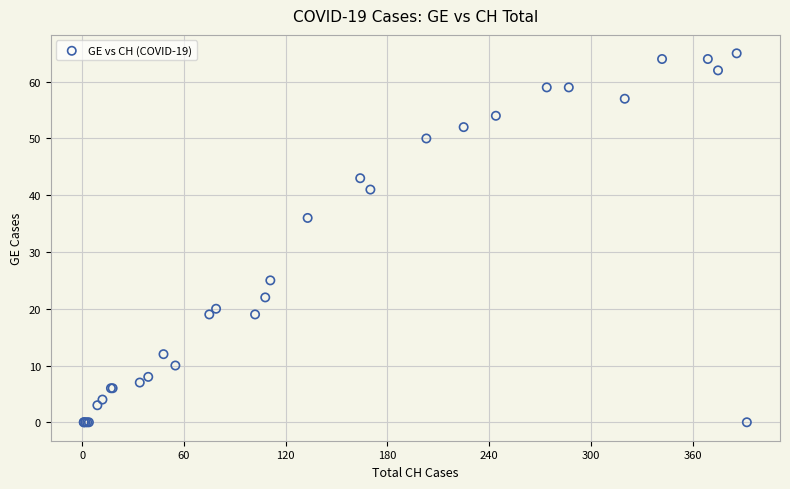

What Y value in the scatter plot is closest to 32?

36